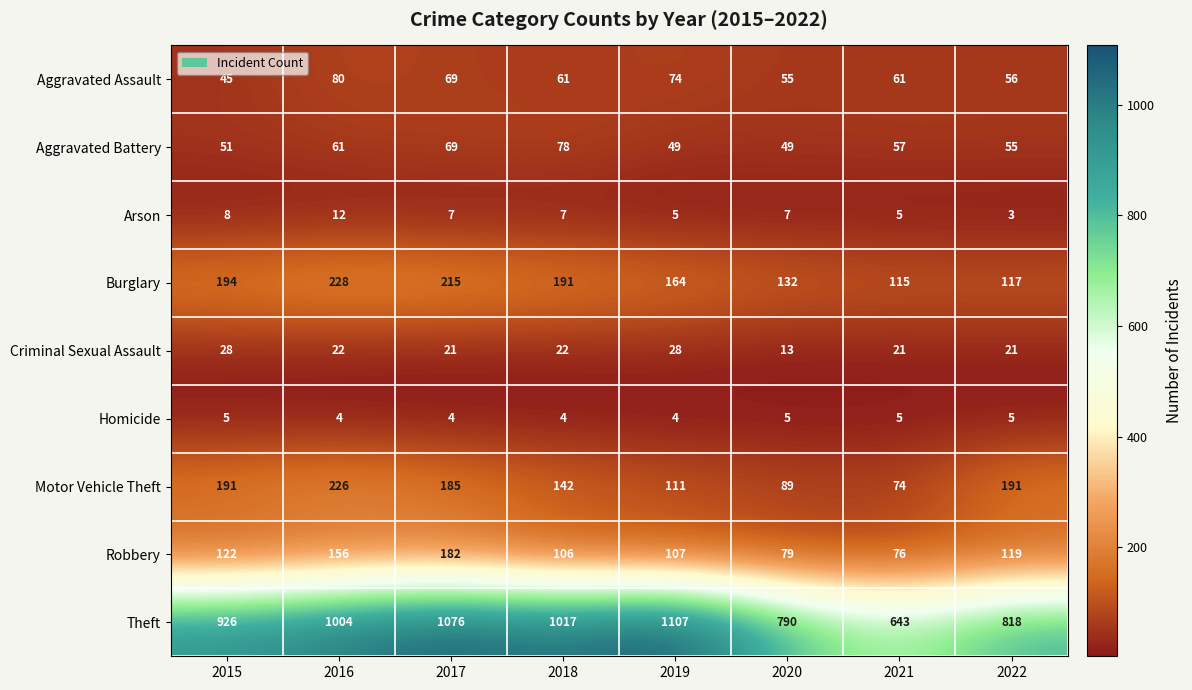

At 2016, list the series in order from smallest to largest.

Homicide, Arson, Criminal Sexual Assault, Aggravated Battery, Aggravated Assault, Robbery, Motor Vehicle Theft, Burglary, Theft